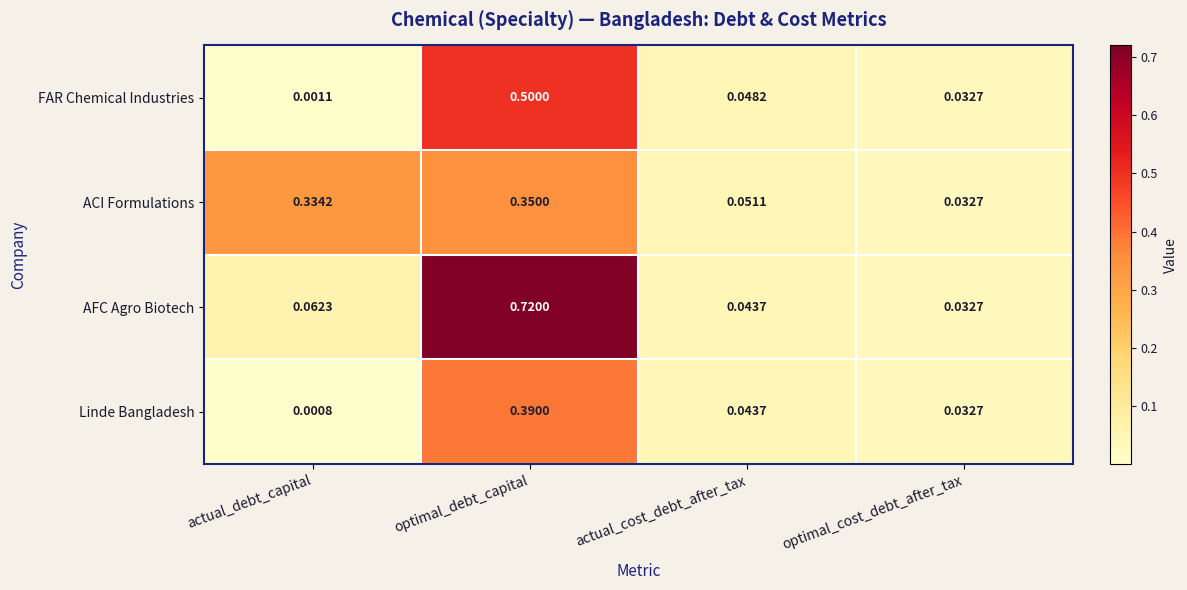

Between actual_cost_debt_after_tax and optimal_cost_debt_after_tax, which series saw the biggest shift?

ACI Formulations